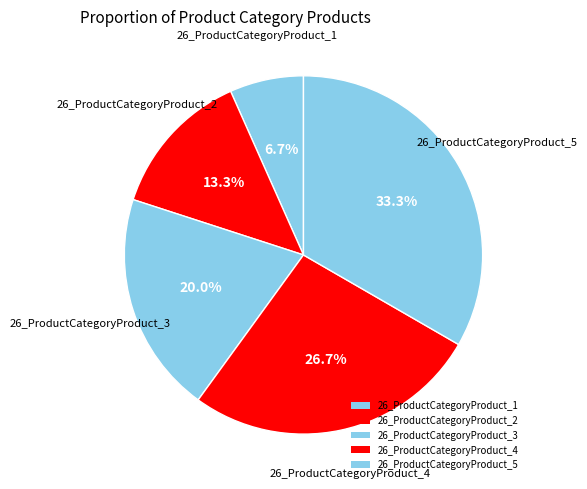

To the nearest percent, what portion does 26_ProductCategoryProduct_1 represent?

7%